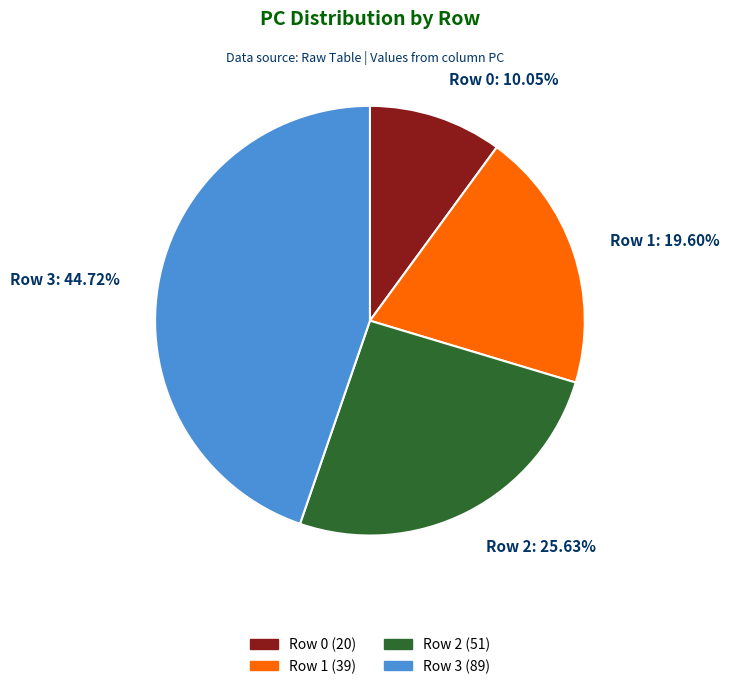

To the nearest percent, what is the combined percentage of Row 0 and Row 2?

36%